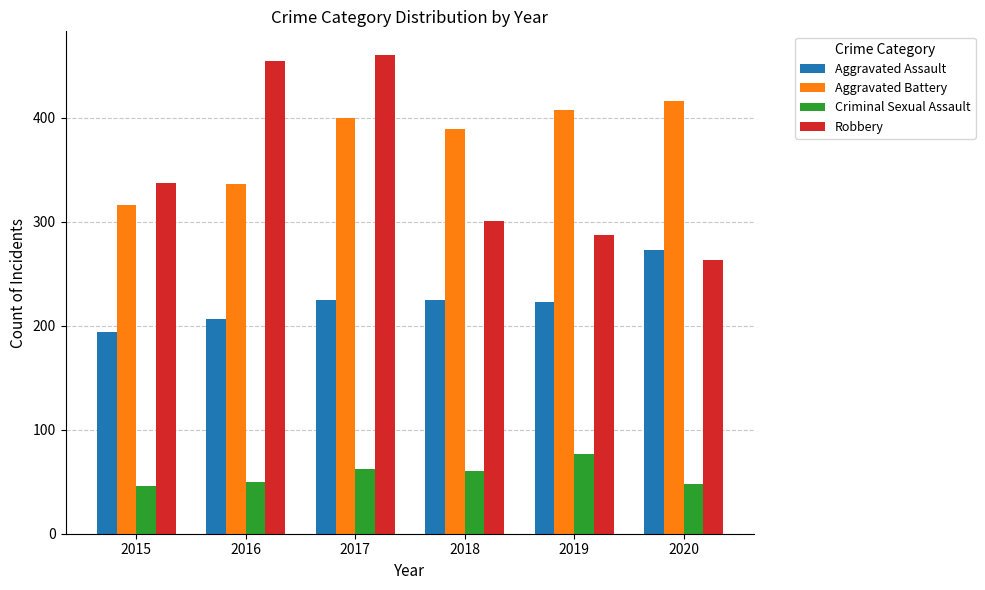

Between 2015 and 2019, which series saw the biggest shift?

Aggravated Battery